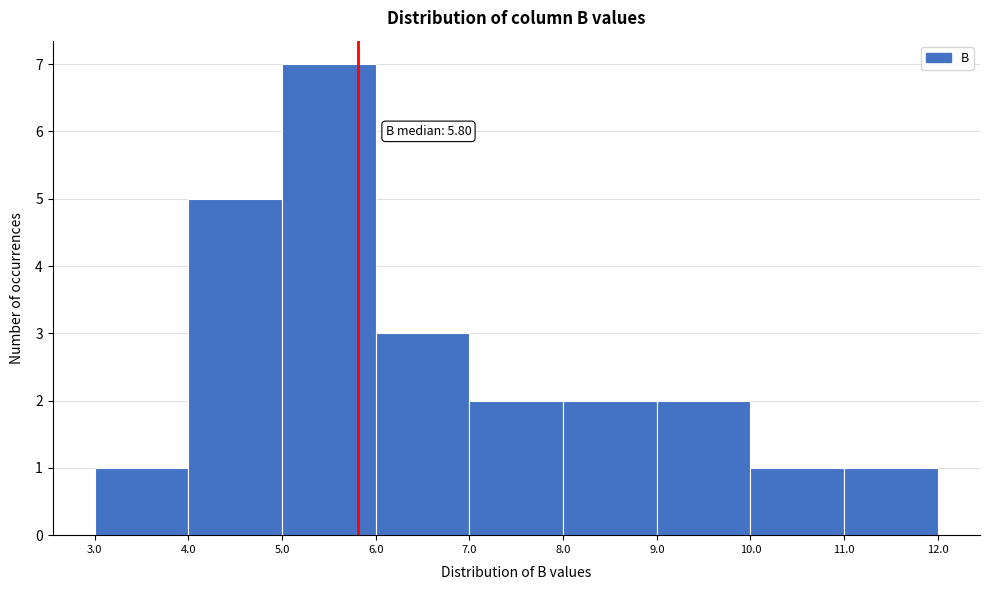

Over which range of the x-axis is the bar tallest?

5.0 to 6.0